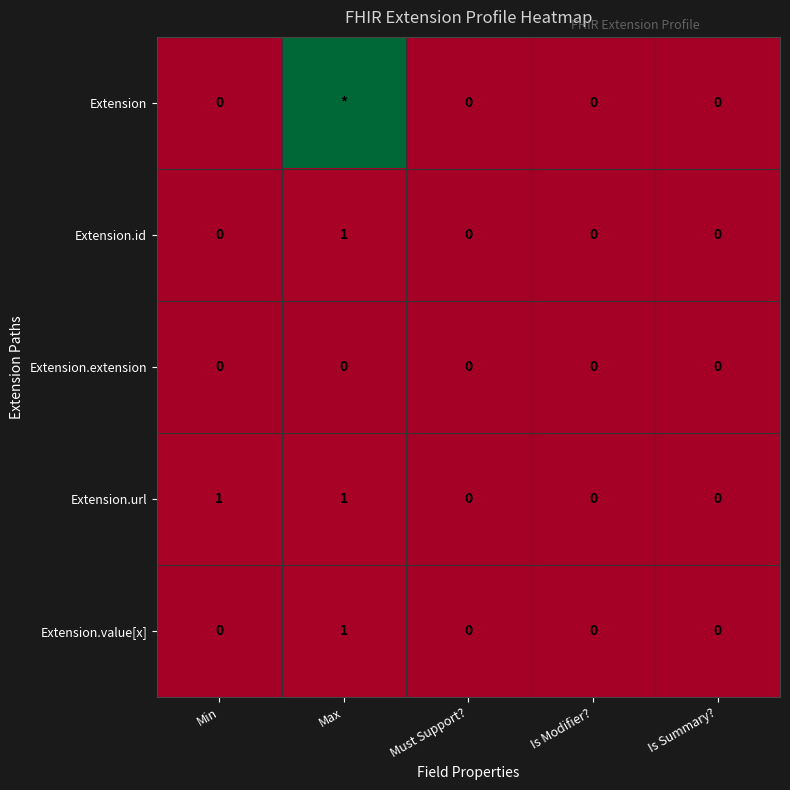

How many values in the Extension.value[x] series exceed 0?

1